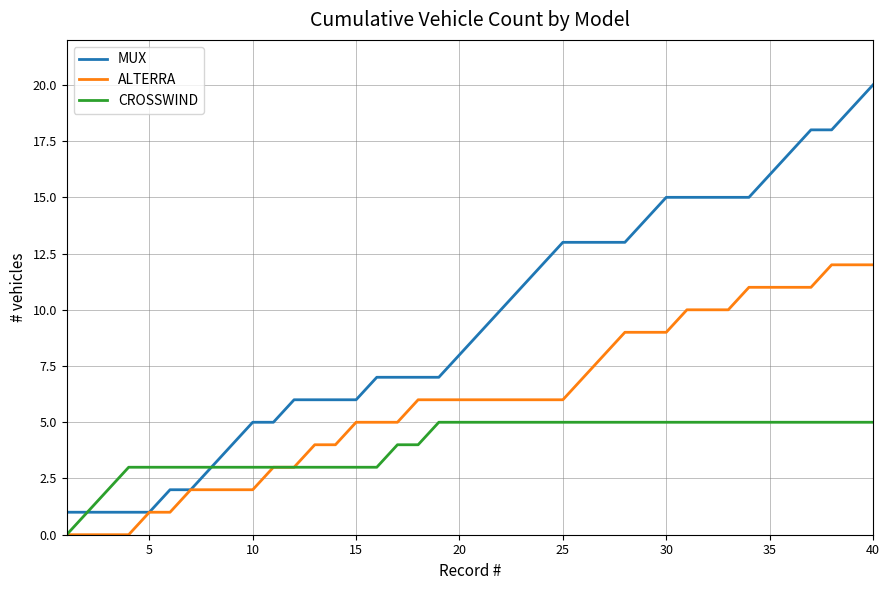

What is the highest value of the MUX series?

20